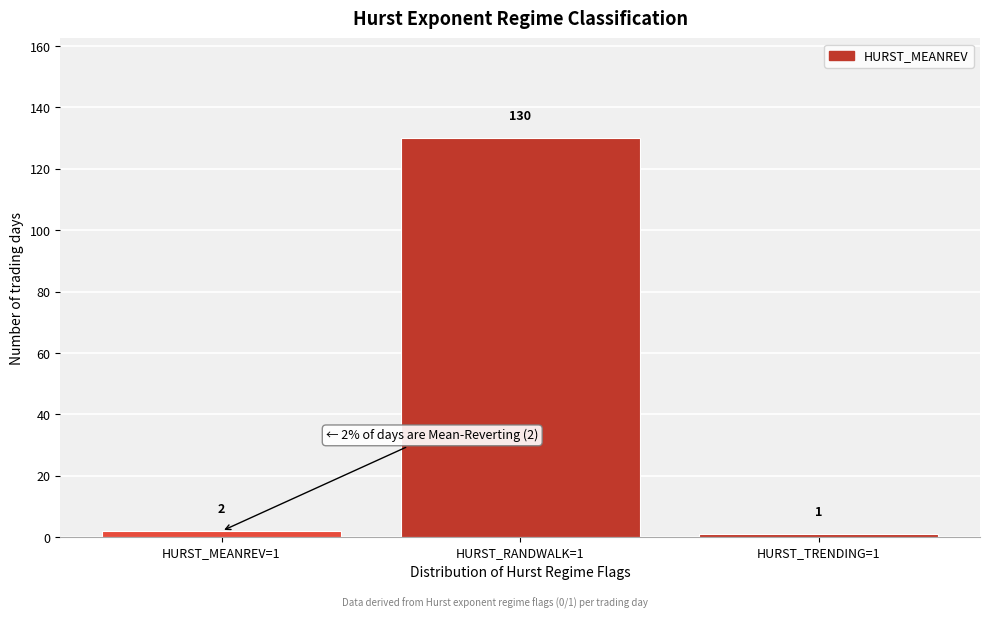

Reading right to left, what are all the values shown in this chart?

HURST_TRENDING=1=1	HURST_RANDWALK=1=130	HURST_MEANREV=1=2